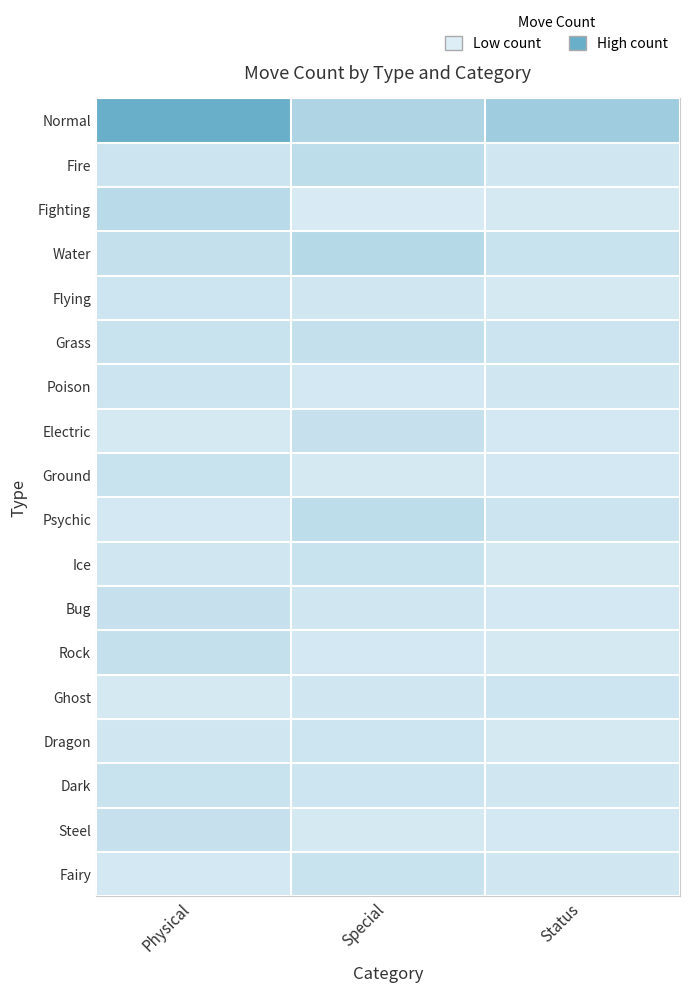

The Grass series shows 8 at Physical. True or false?

True